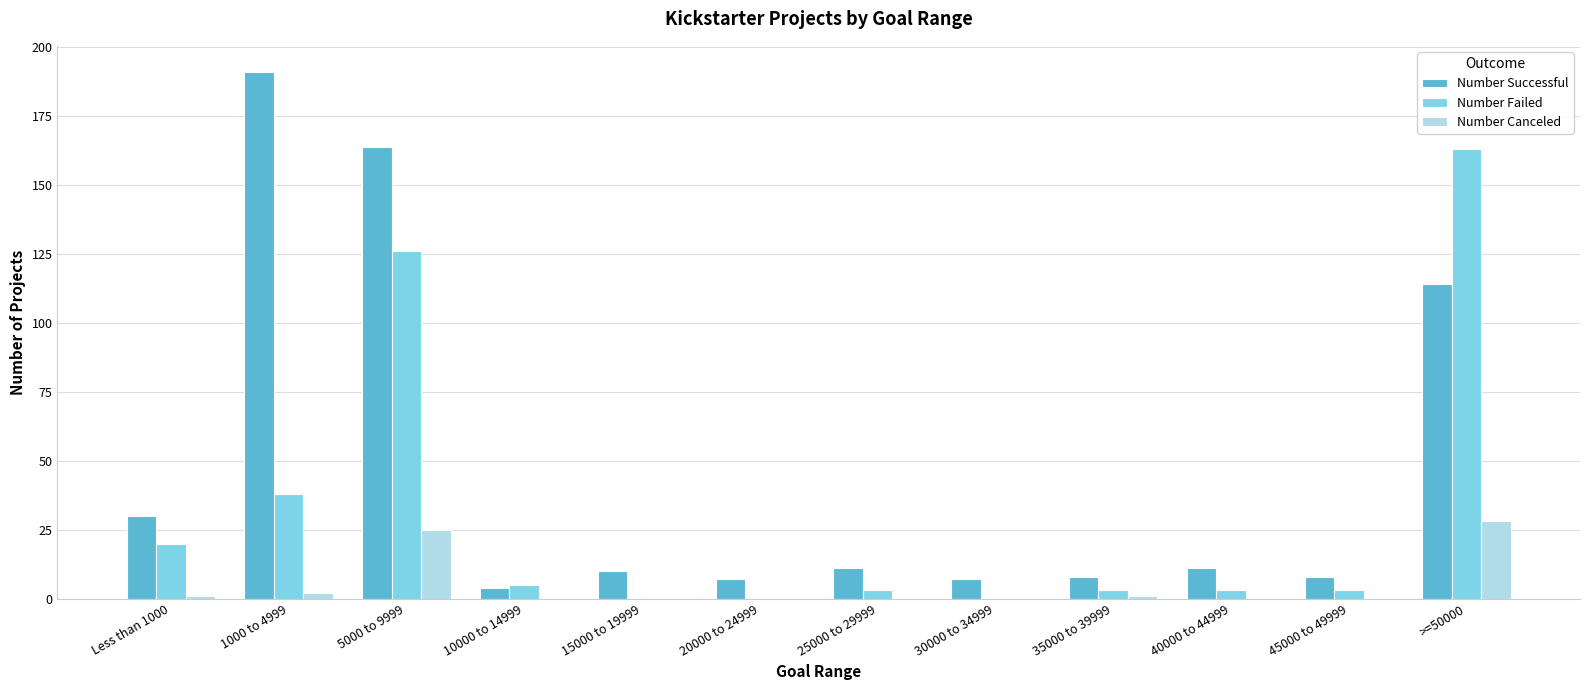

Between 25000 to 29999 and 30000 to 34999, which series saw the biggest shift?

Number Successful